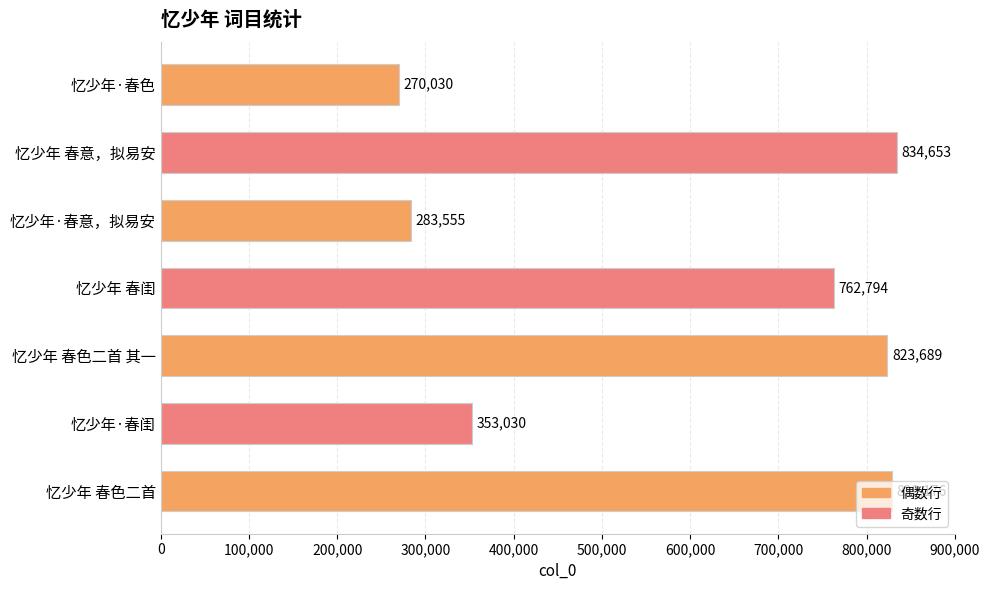

Which has a higher value, 忆少年·春色 or 忆少年·春意，拟易安?

忆少年·春意，拟易安